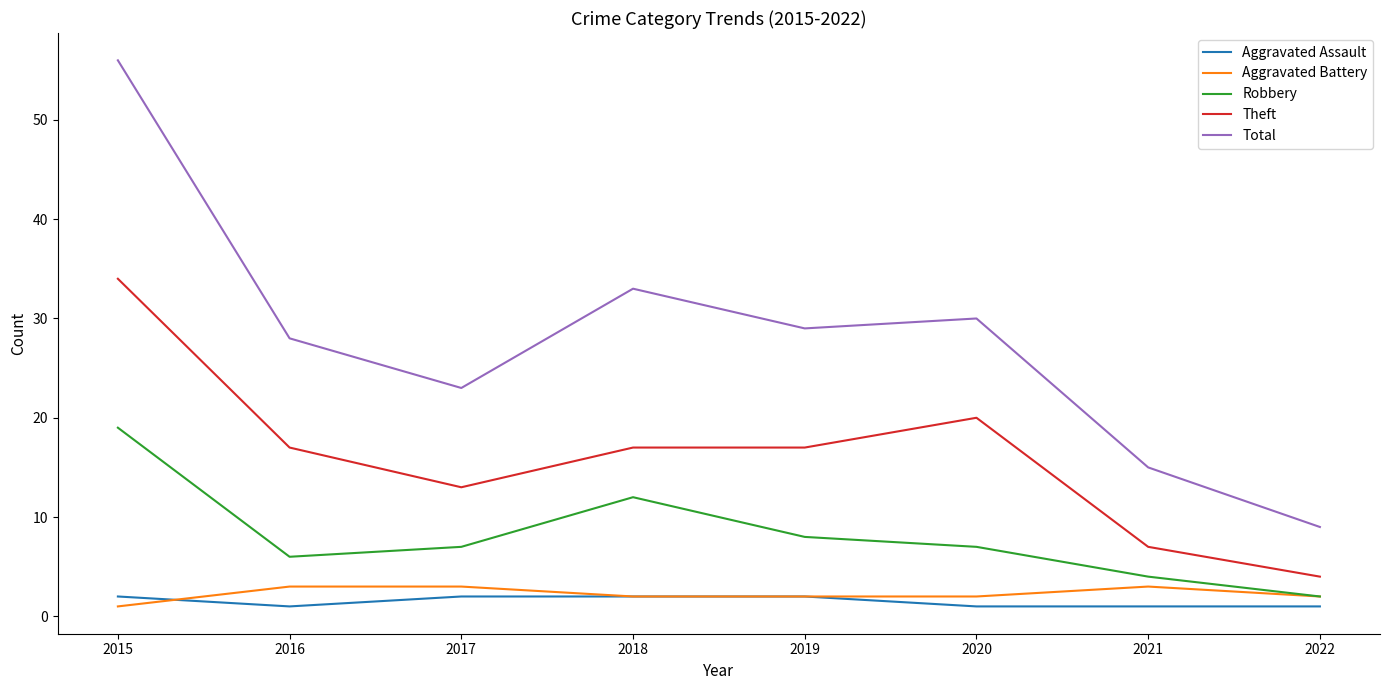

Rank the series by their maximum value, from lowest to highest.

Aggravated Assault, Aggravated Battery, Robbery, Theft, Total